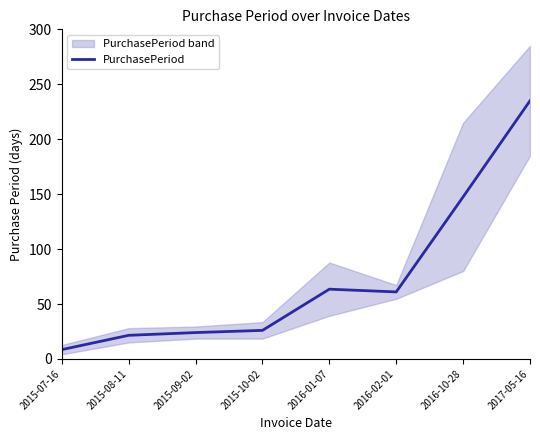

What is the minimum value shown in the chart?

8.5